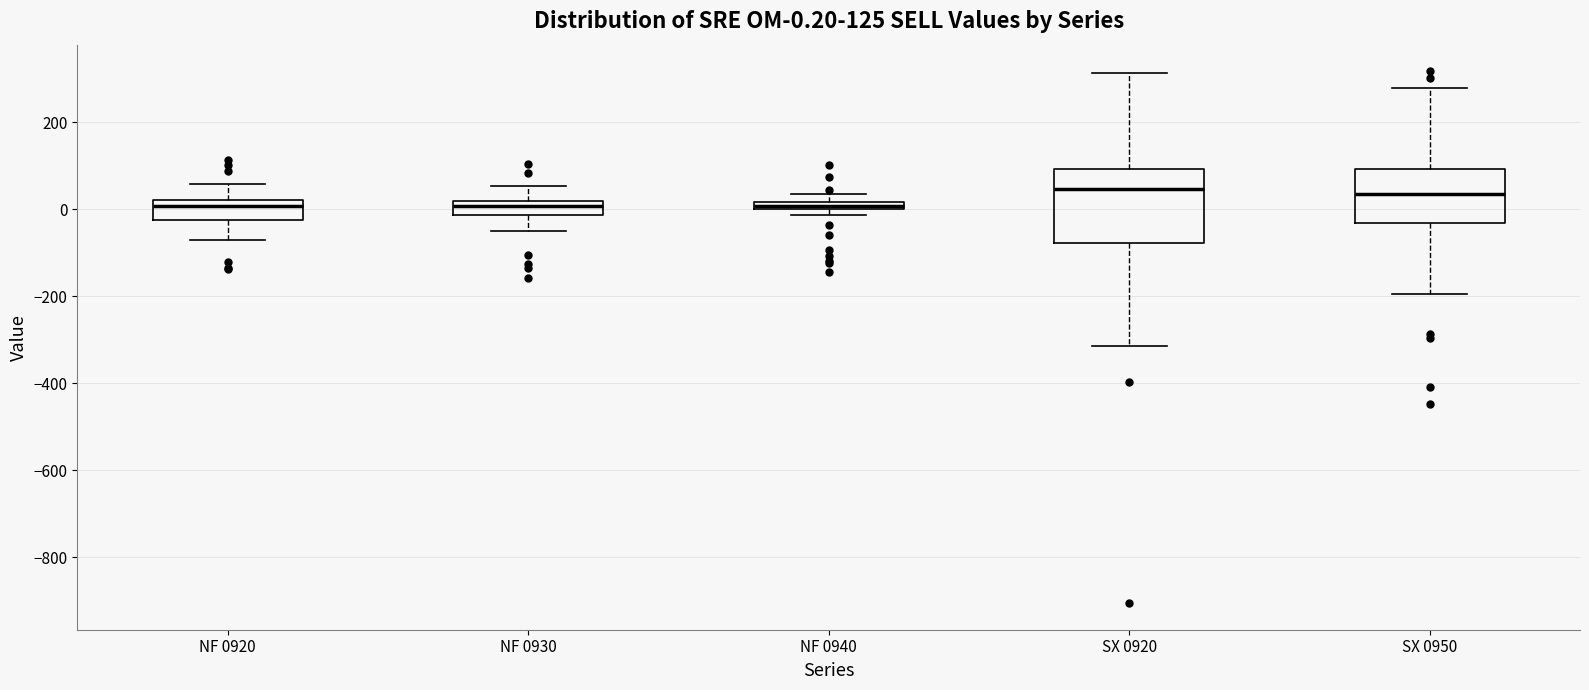

Comparing the boxes themselves (not the whiskers), which one is the tallest?

SX 0920